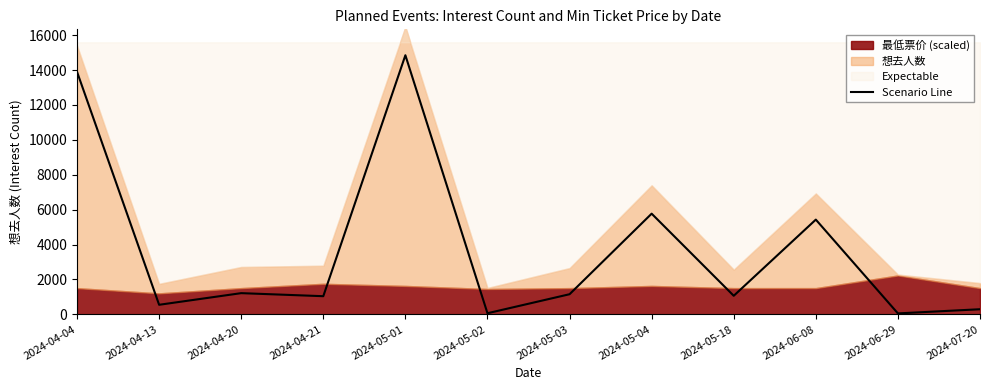

Does the chart display data point markers on the line(s)?

No